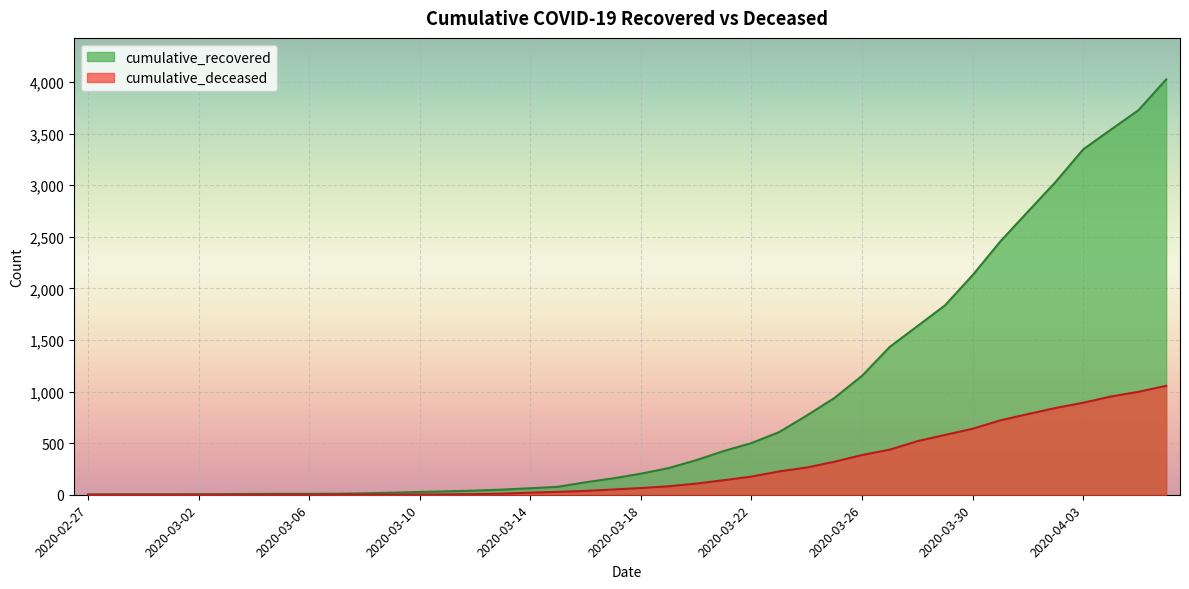

What is the spread (max minus min) of values at 2020-03-10?

25